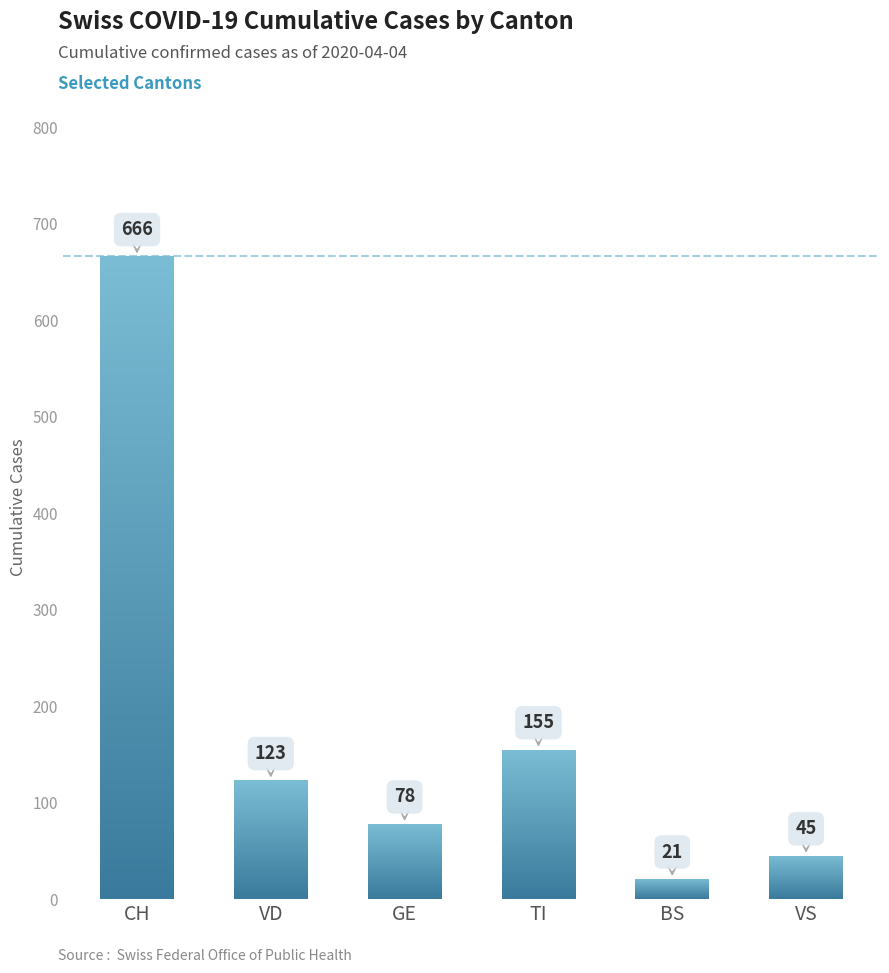

Between 31 and 32, which is larger?

32